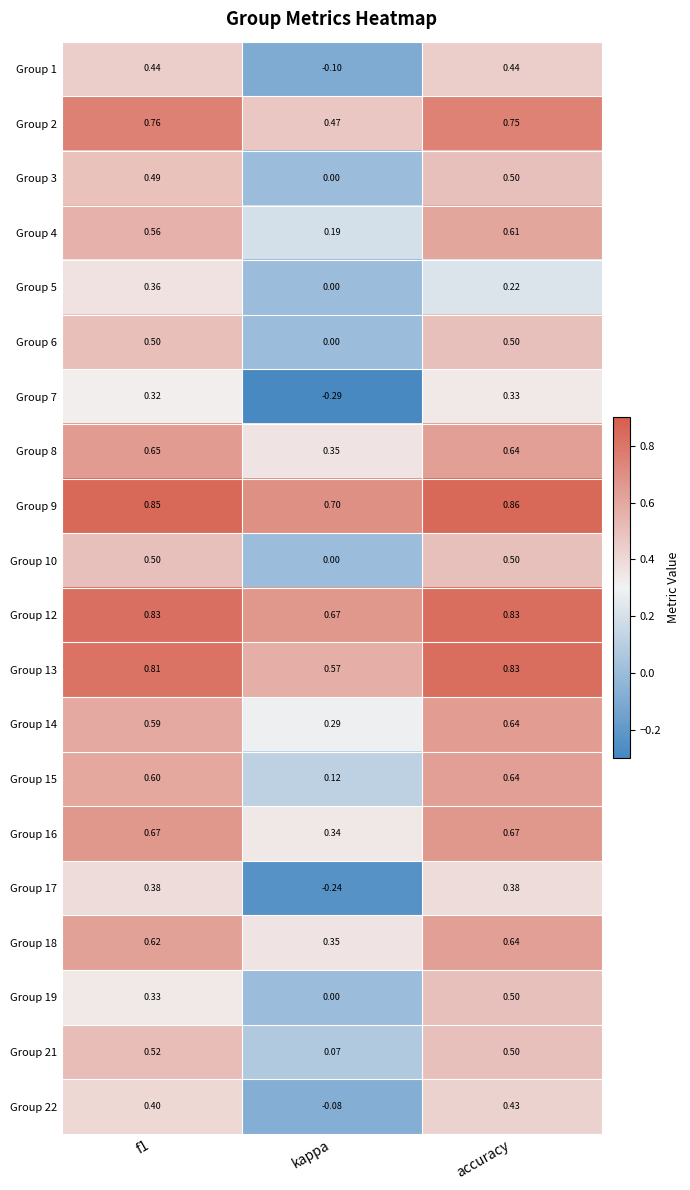

Where is Group 15 nearest to the value 0?

kappa